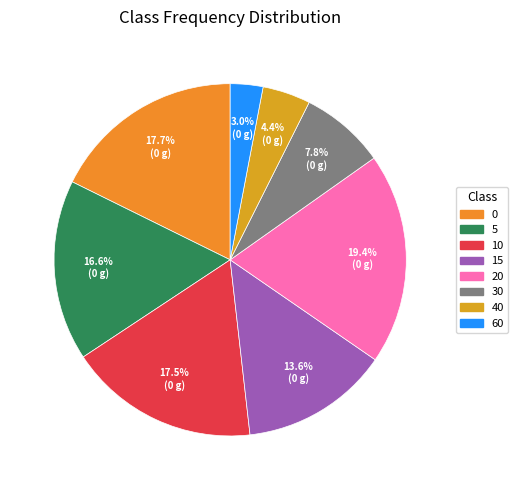

The 5 slice represents 30% of the pie. True or false?

False